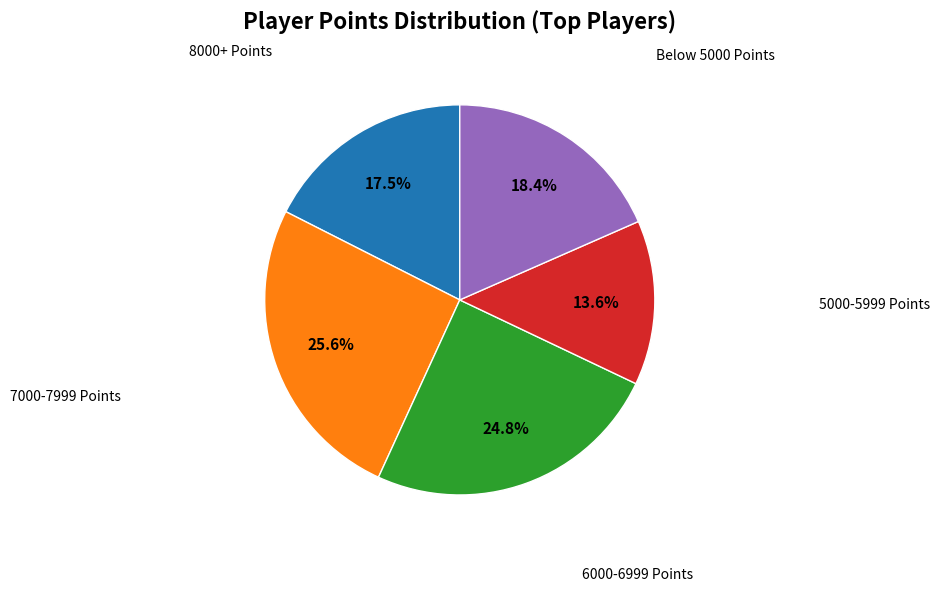

Is there any slice that represents more than half of the pie?

No